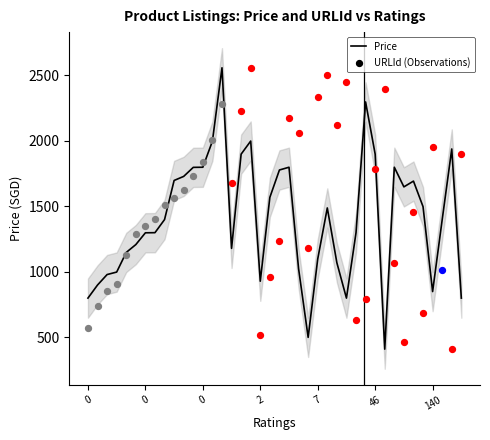

What is the change in value from 22 to 38?

+914.7